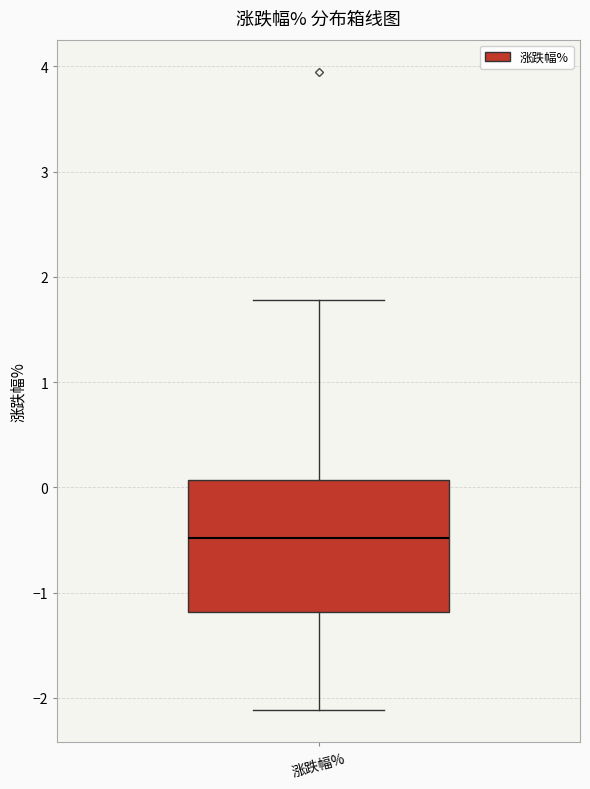

Read this box plot against the y-axis: the position of the median line, the range covered by the box, and the ends of both whiskers. The values are not printed on the chart, so give them approximately, as read against the axis.

median -0.5, box -1.2 to 0.1, whiskers -2.1 to 1.8